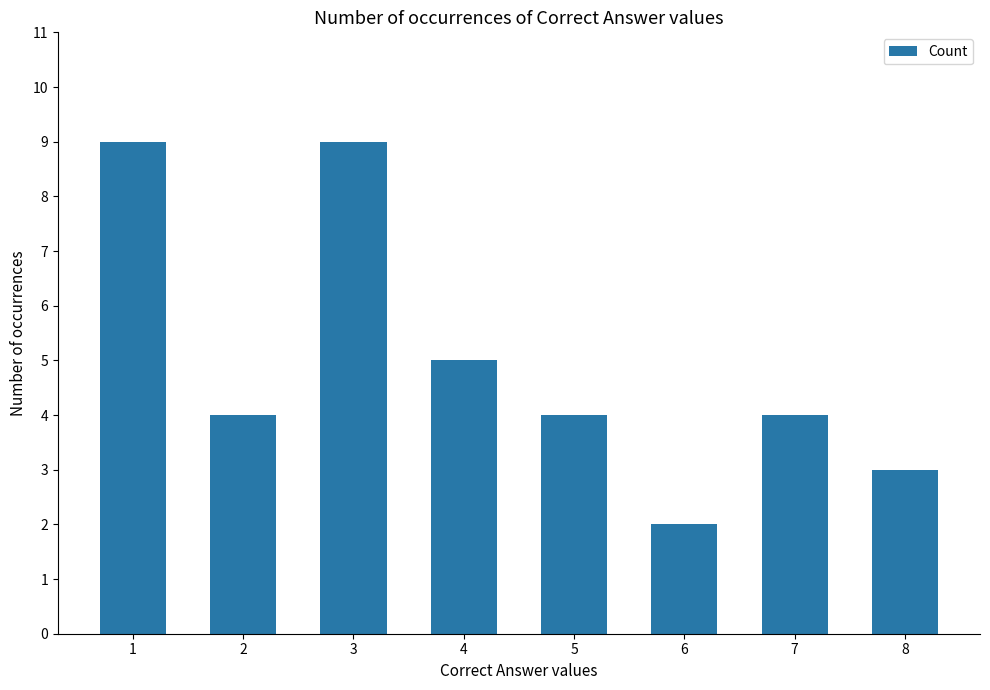

What is the average value?

5